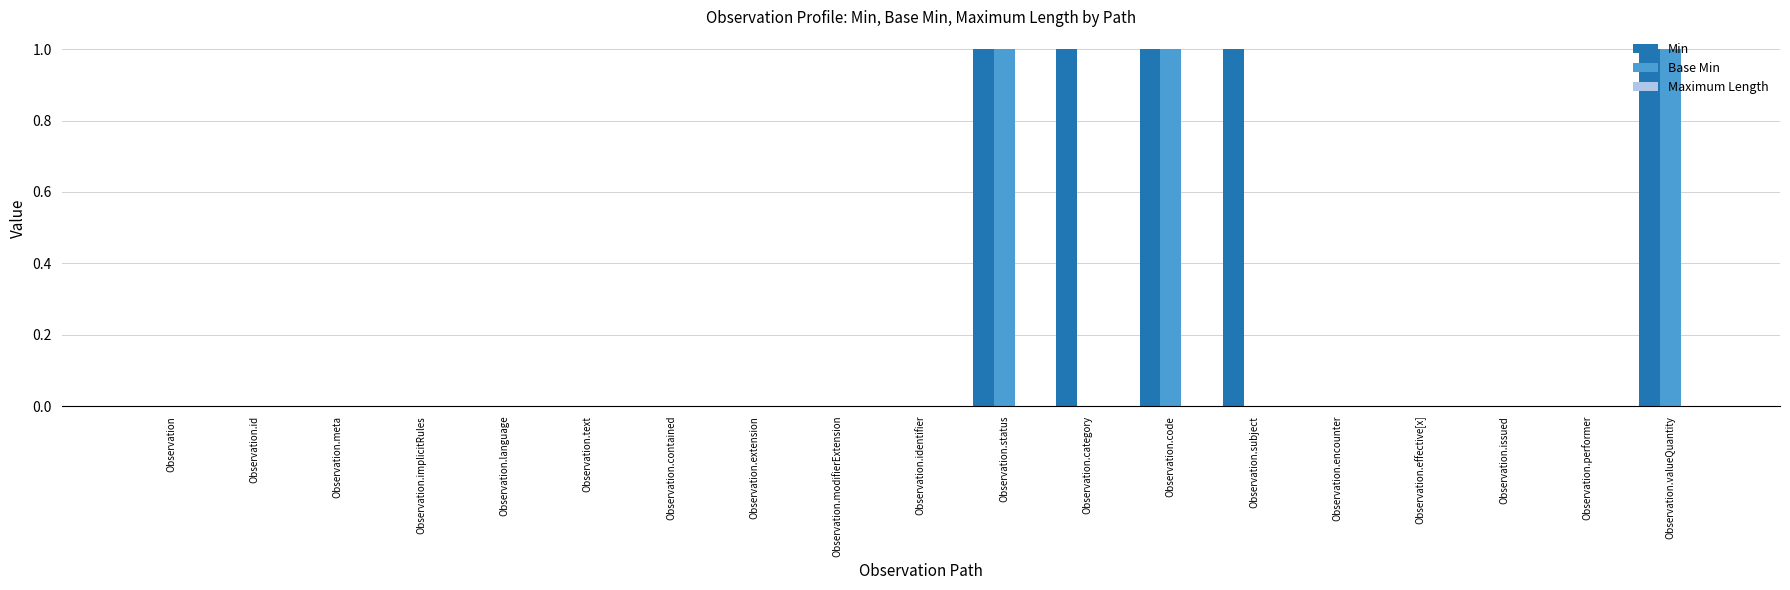

Is it true that Base Min equals 0 at Observation.performer?

True